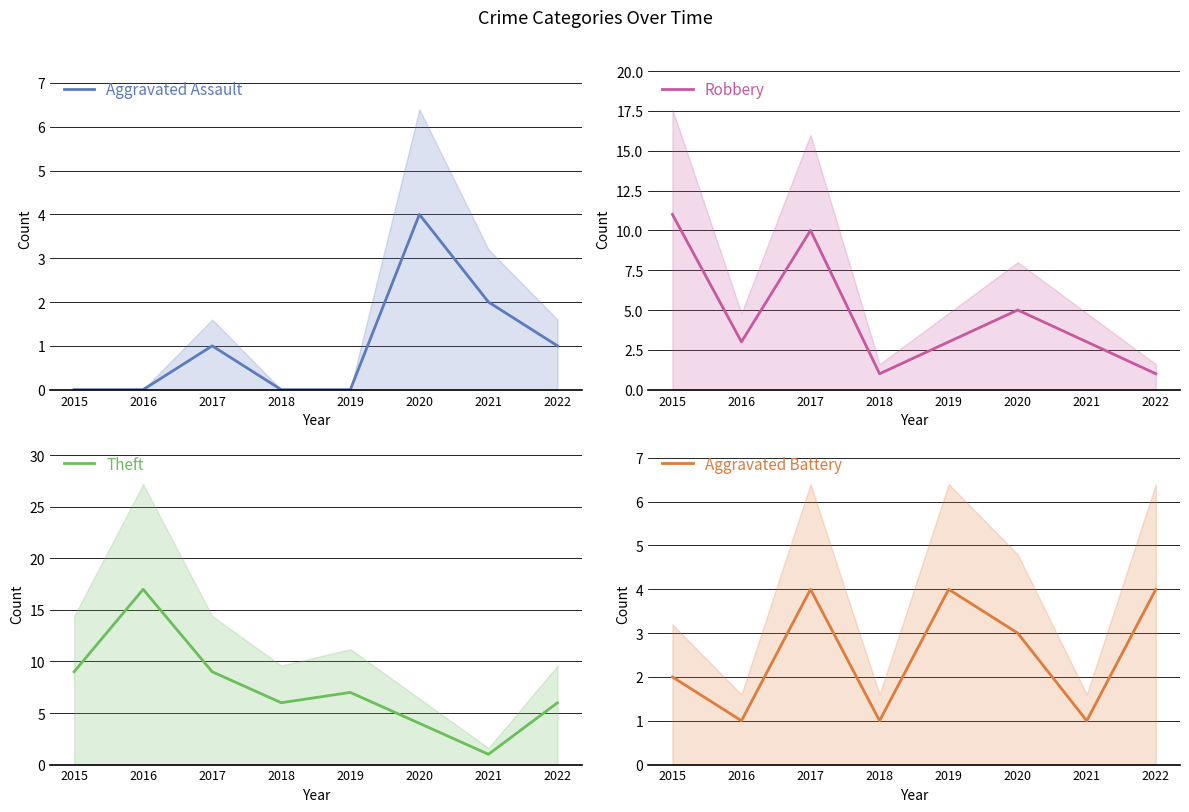

Which category has the highest value across all series?

2016